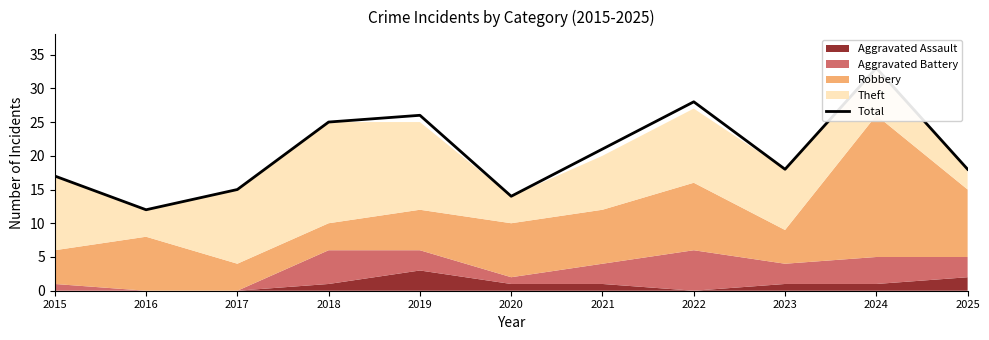

List the labels in order of value, largest first.

2024, 2022, 2019, 2018, 2021, 2023, 2025, 2015, 2017, 2020, 2016